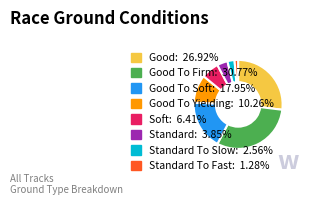

How many segments does this pie chart have?

8